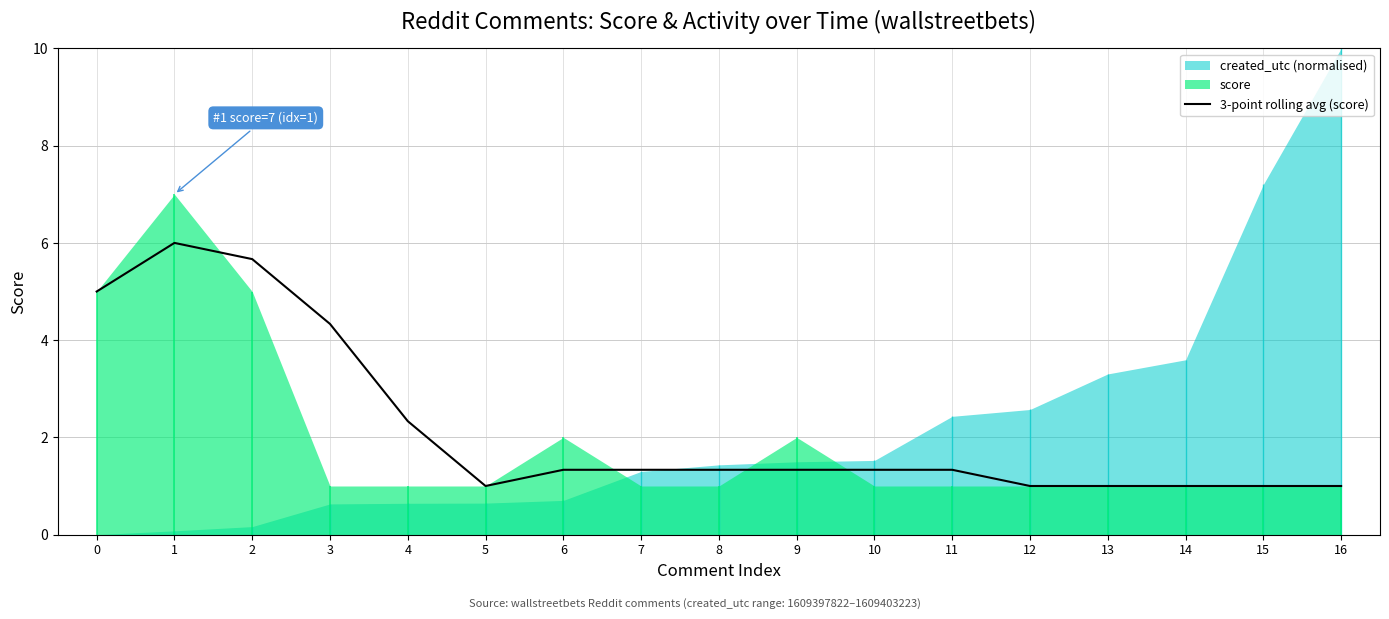

What is the change in value from 11 to 16?

-0.3